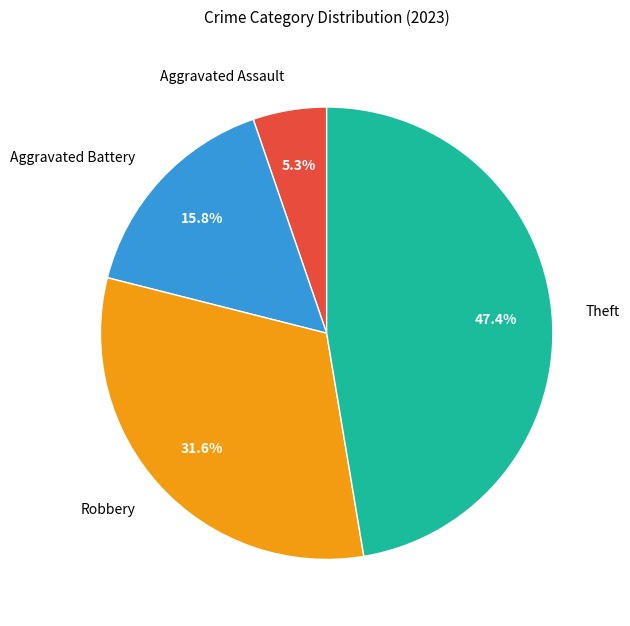

To the nearest percent, what percentage of the pie is Aggravated Assault?

5%